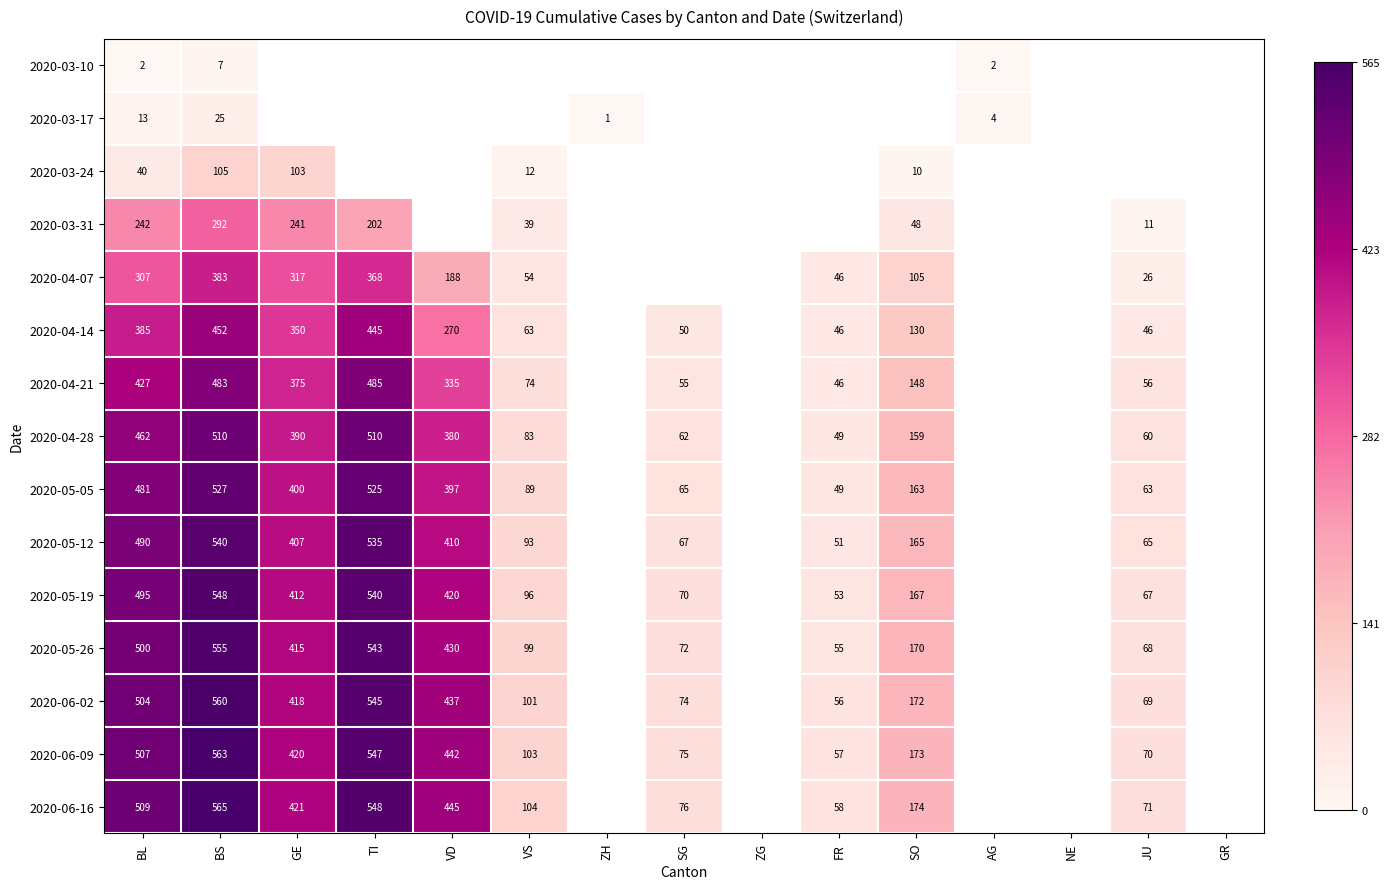

How many categories are shown in the chart?

15